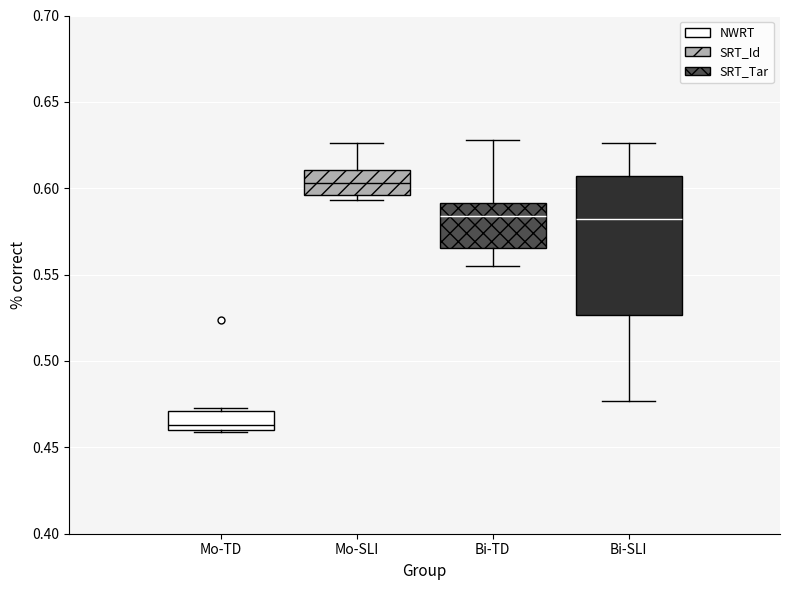

Reading left to right, read every box against the y-axis: the position of its median line, the range the box covers, and the ends of its whiskers. The values are not printed on the chart, so give them approximately, as read against the axis.

Mo-TD: median 0.465, box 0.460 to 0.470, whiskers 0.460 to 0.475
Mo-SLI: median 0.605, box 0.595 to 0.610, whiskers 0.595 (just below the box's lower edge) to 0.625
Bi-TD: median 0.585, box 0.565 to 0.590, whiskers 0.555 to 0.630
Bi-SLI: median 0.580, box 0.525 to 0.605, whiskers 0.475 to 0.625